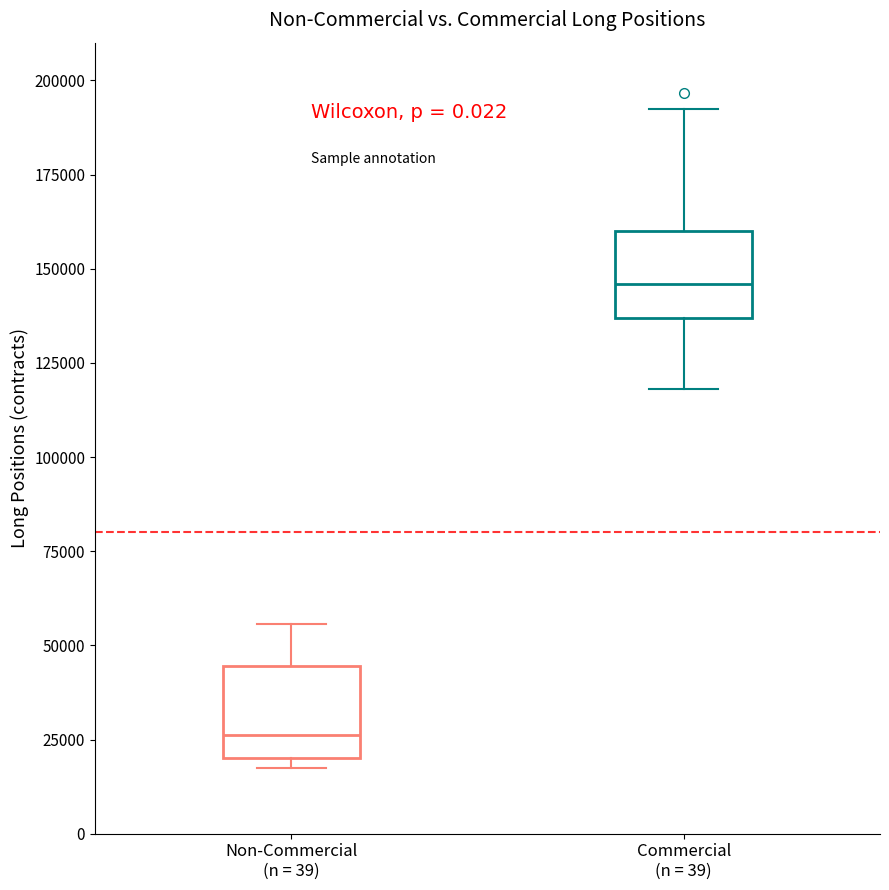

Reading left to right, transcribe this box plot: for each box, give where its median line is, the range the box spans, and where its two whiskers end, as read against the y-axis. The values are not printed on the chart, so give them approximately, as read against the axis.

Non-Commercial (n = 39): median 25000, box 20000 to 45000, whiskers 15000 to 55000
Commercial (n = 39): median 145000, box 135000 to 160000, whiskers 120000 to 190000